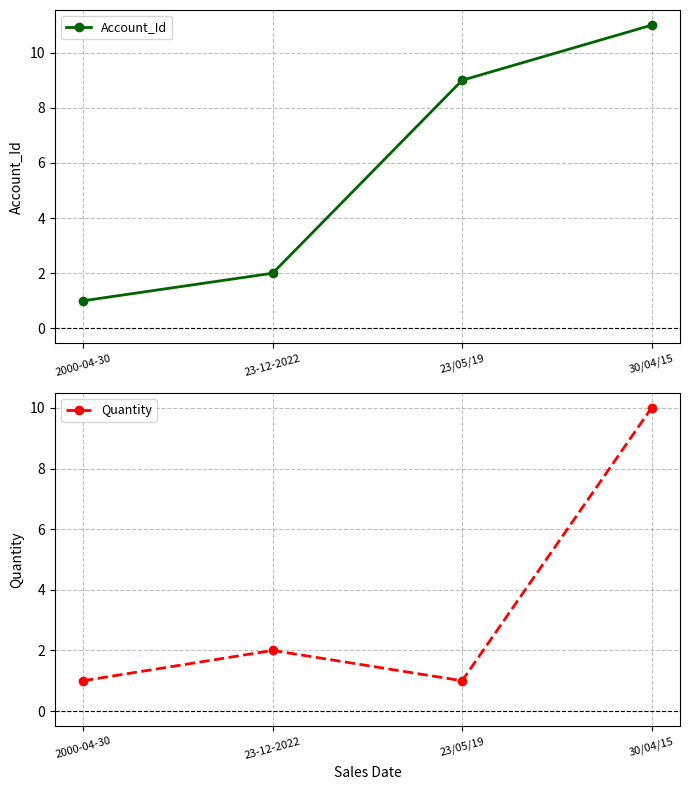

Reading left to right, extract all data points from this chart.

Account_Id: 2000-04-30=1	23-12-2022=2	23/05/19=9	30/04/15=11
Quantity: 2000-04-30=1	23-12-2022=2	23/05/19=1	30/04/15=10